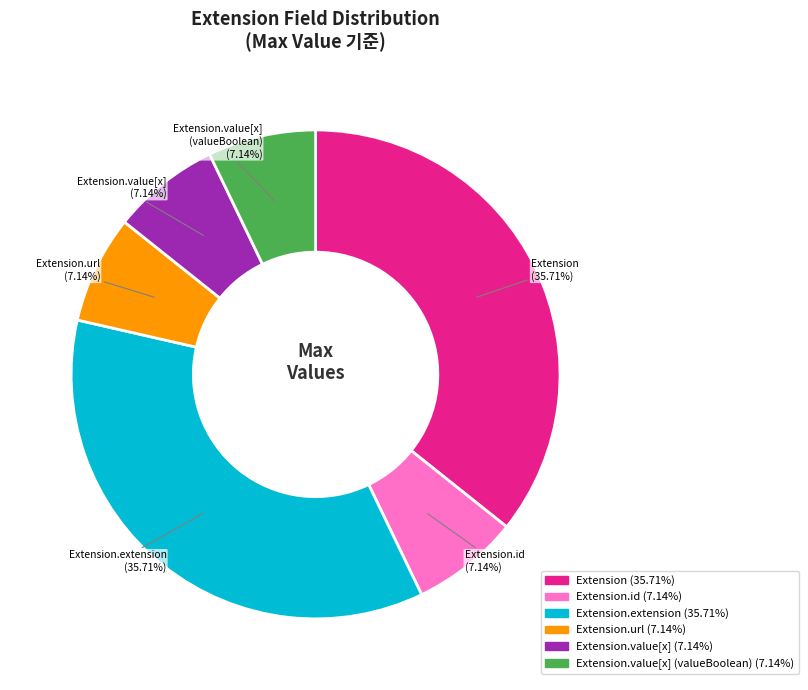

Approximately how many times larger is the value at Extension.extension compared to Extension.id?

5.0